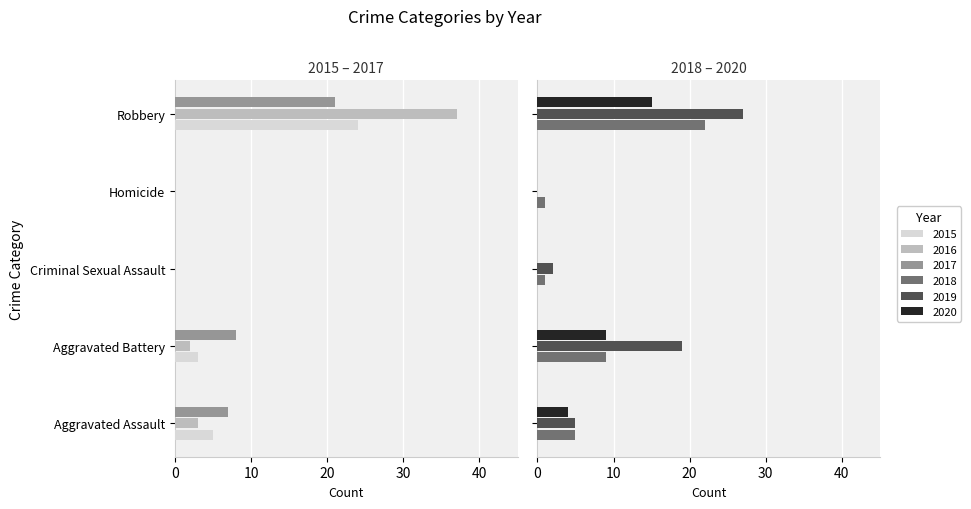

Rank the series at Robbery from lowest to highest value.

2020, 2017, 2018, 2015, 2019, 2016